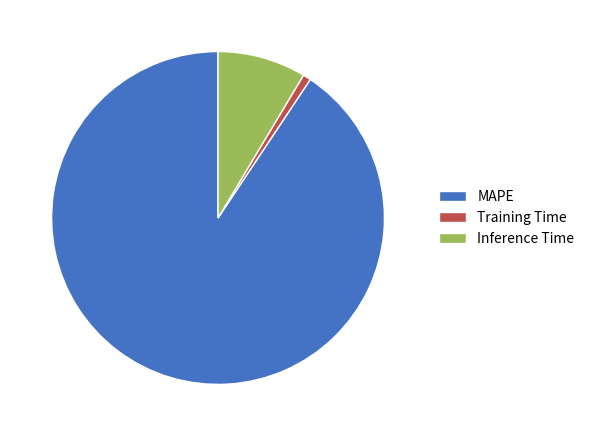

Which slice is the largest?

MAPE